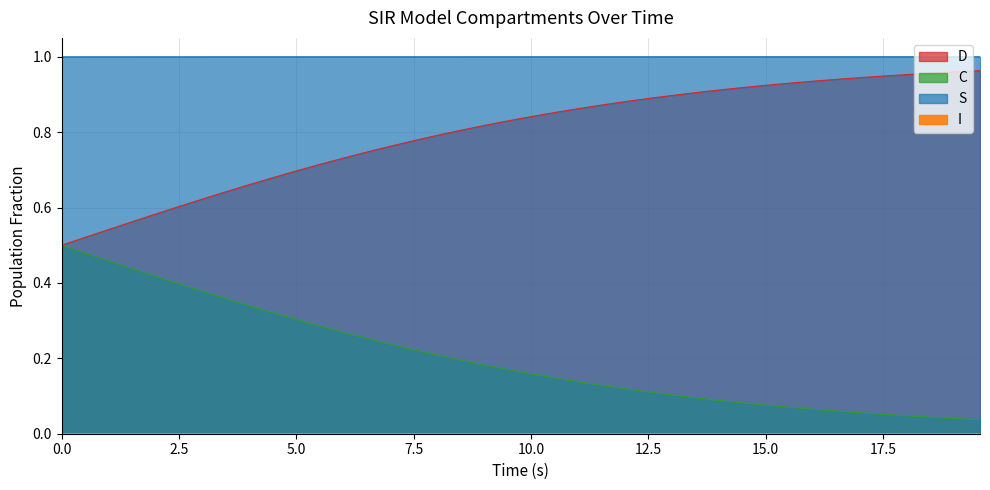

Which has a higher value, 18 or 10?

10